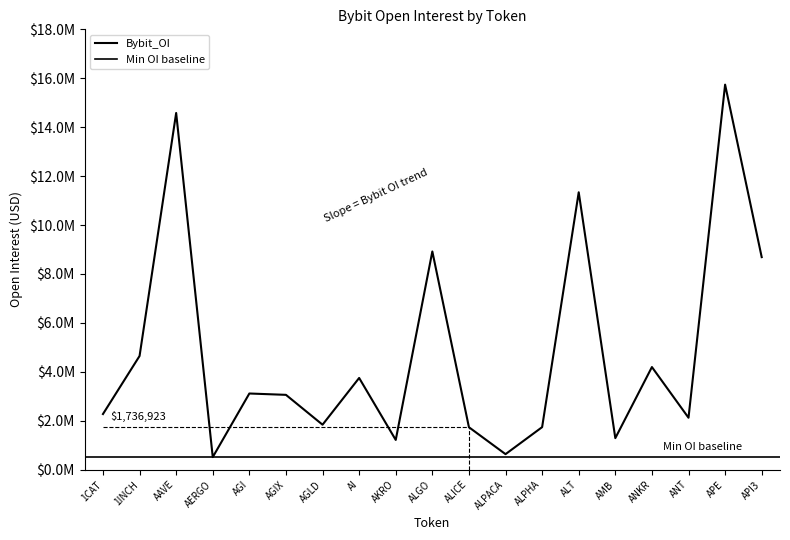

At which category does the chart reach its peak across all series?

APE